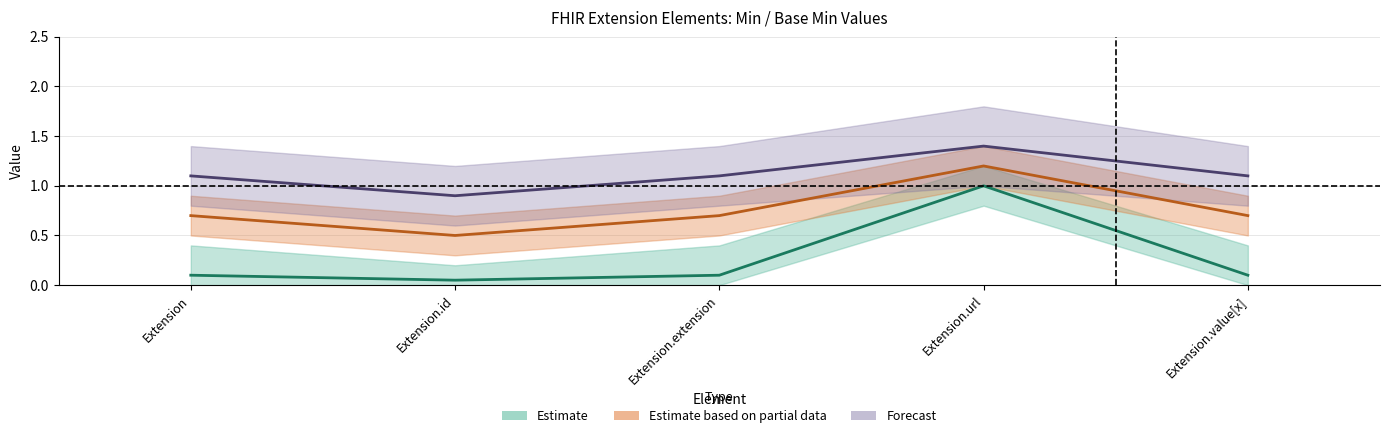

What is the difference between the maximum and second lowest values?

0.9